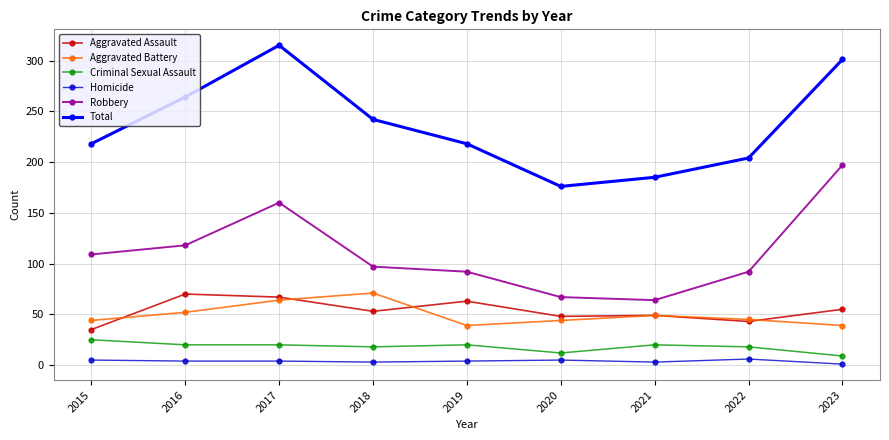

The value of Total at 2017 is 315. True or false?

True